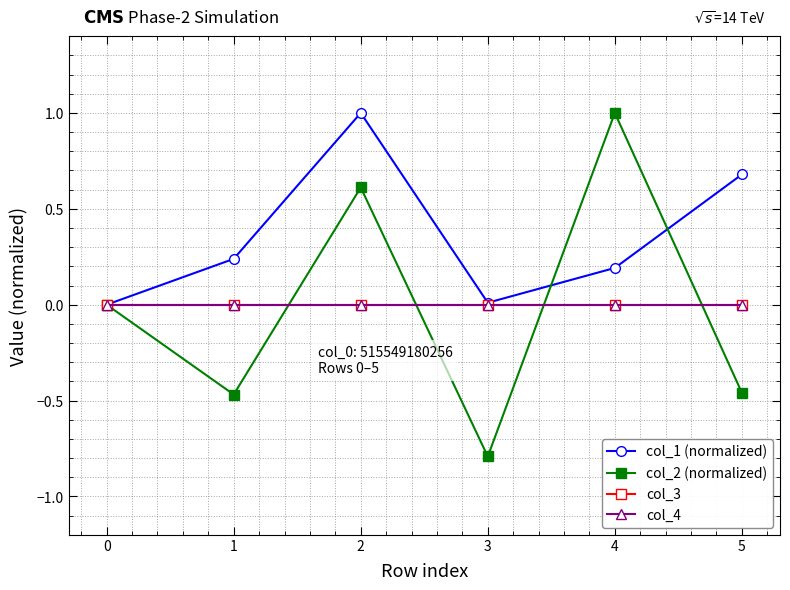

Does the chart have visible grid lines?

Yes